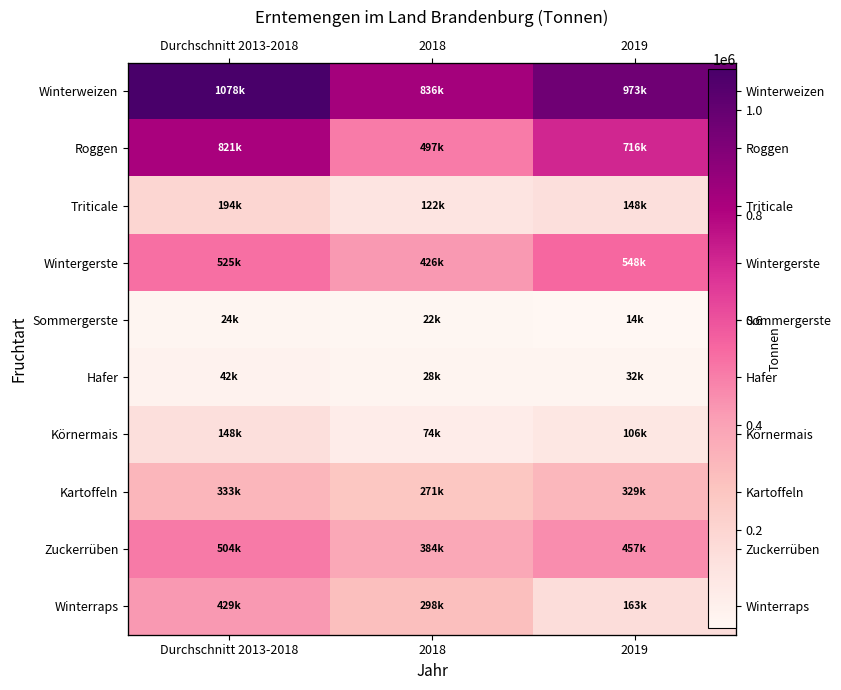

The Kartoffeln series shows 270600 at 2018. True or false?

True